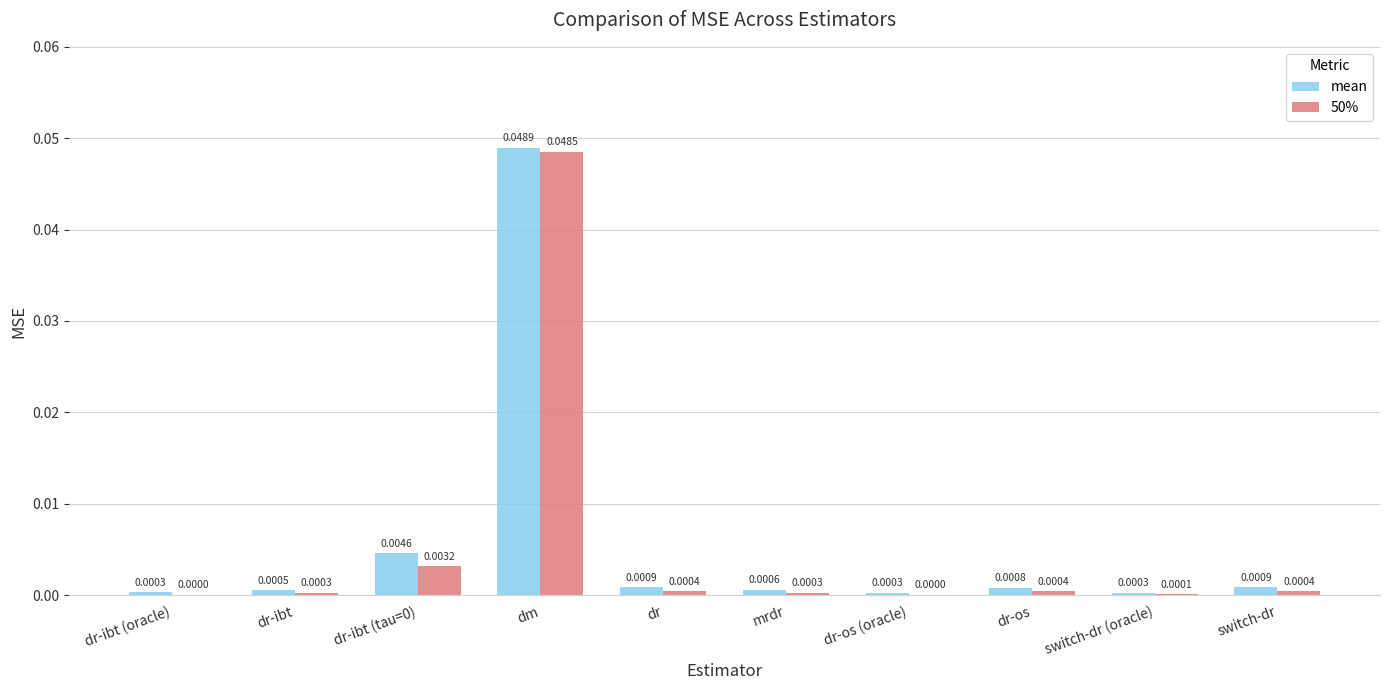

How many groups of bars are there?

10